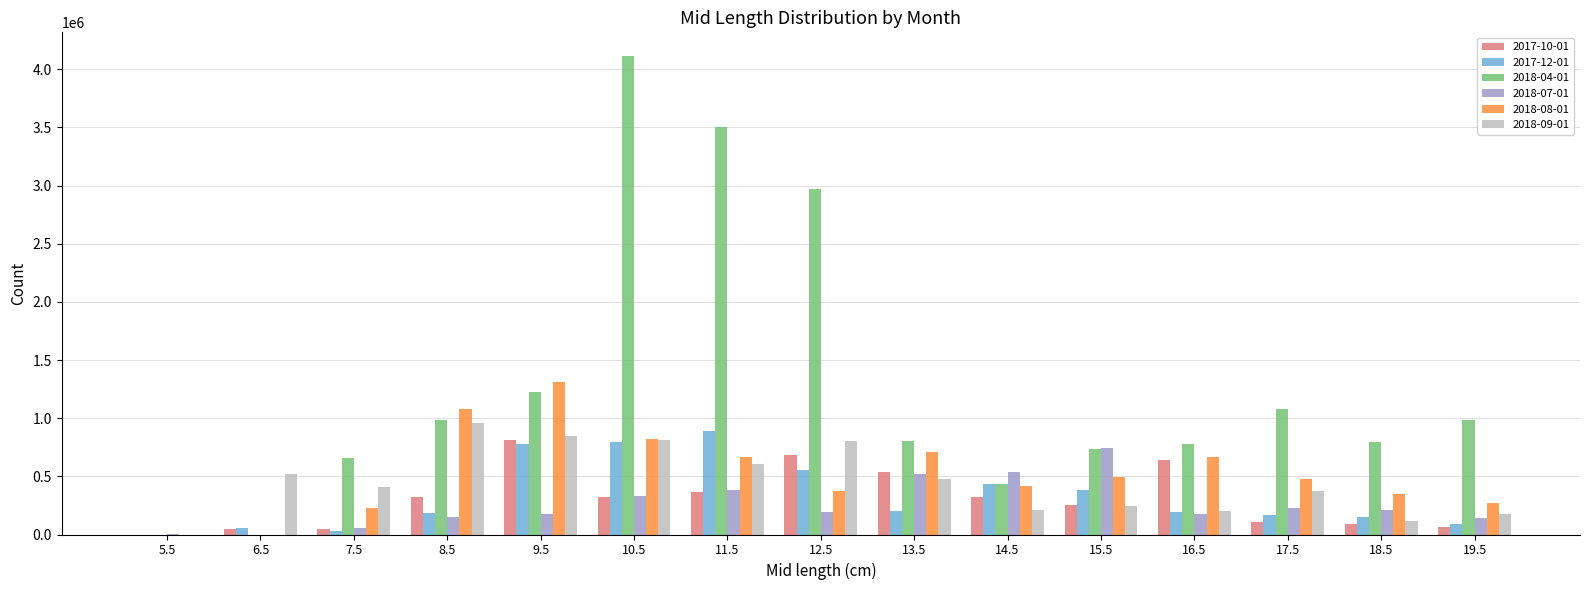

What are all the series names shown in the legend?

2017-10-01, 2017-12-01, 2018-04-01, 2018-07-01, 2018-08-01, 2018-09-01